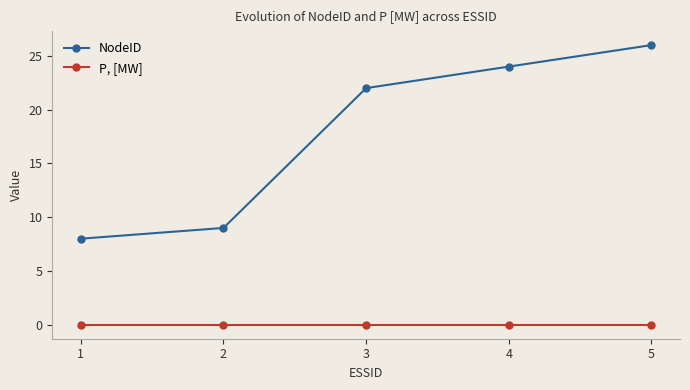

How many series are shown in this chart?

2